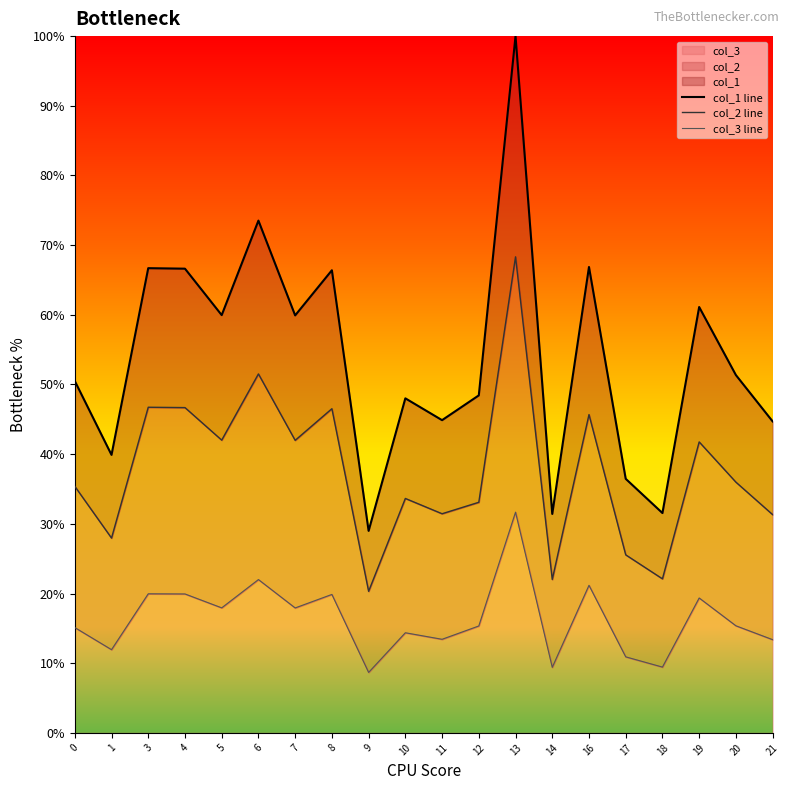

What are all the series names shown in the legend?

col_1 line, col_2 line, col_3 line